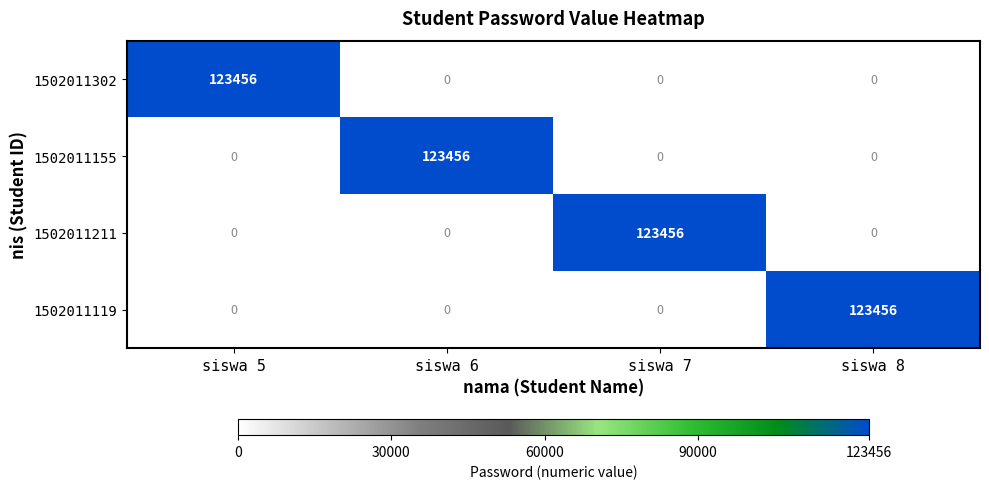

What is the spread (max minus min) of values at siswa 7?

123456